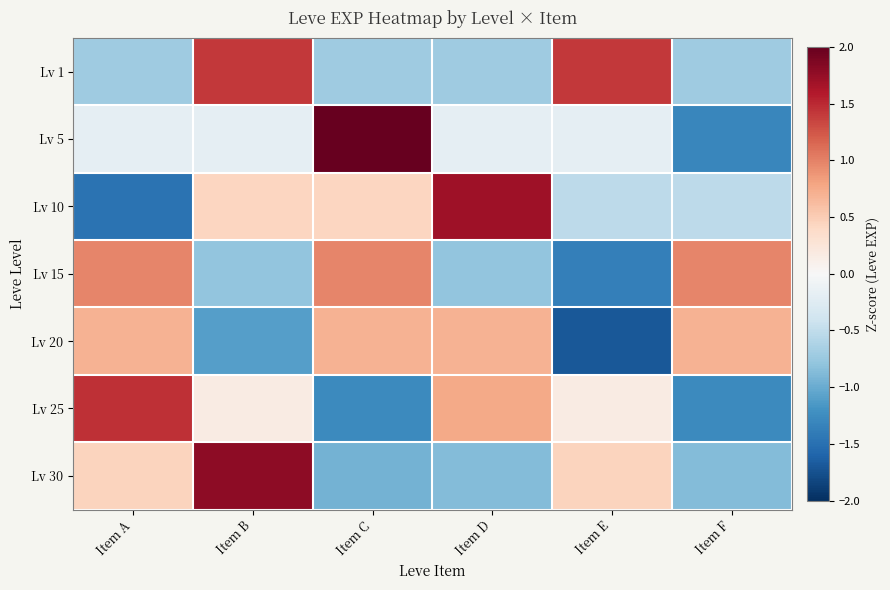

What is the maximum value shown in the chart?

2.0